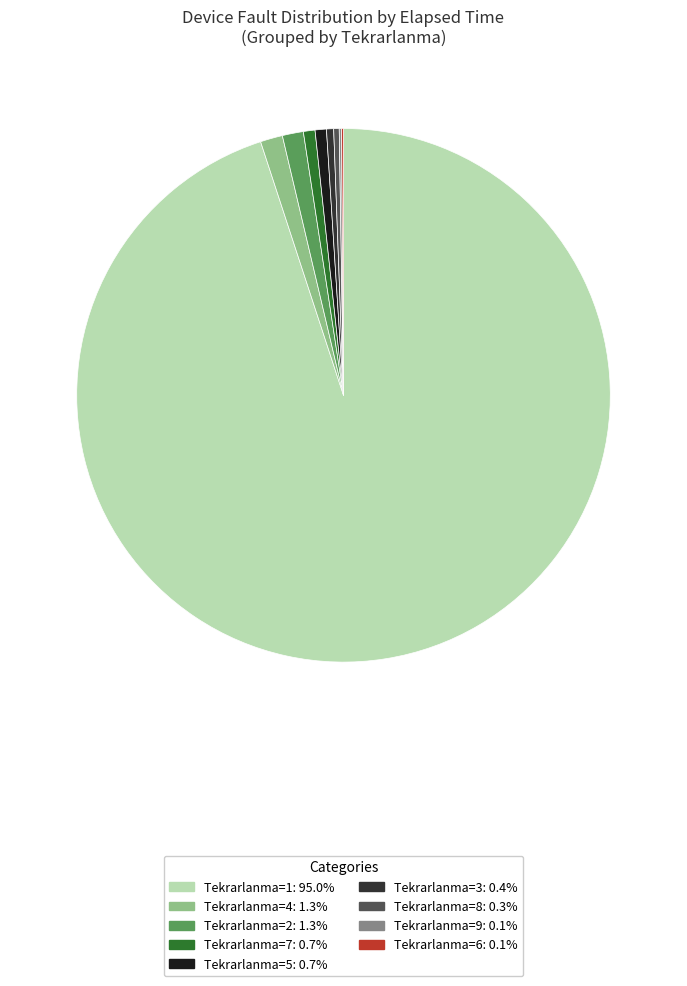

Is there any slice that represents more than half of the pie?

Yes